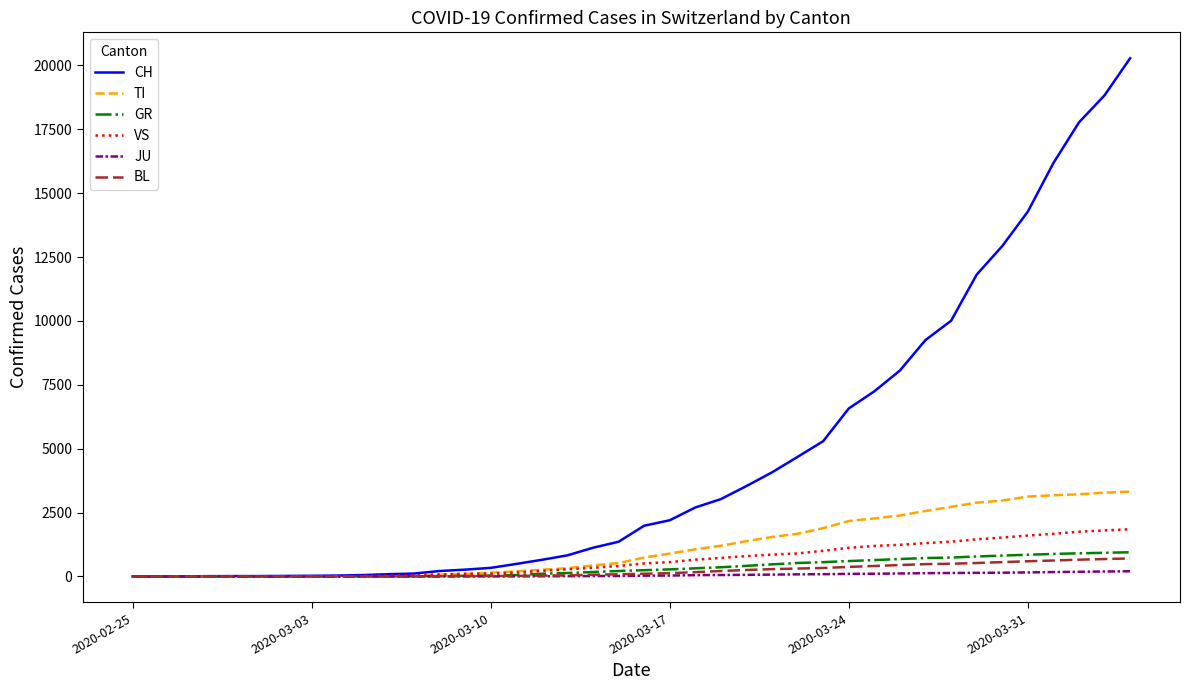

Which series has the largest range (max minus min)?

CH